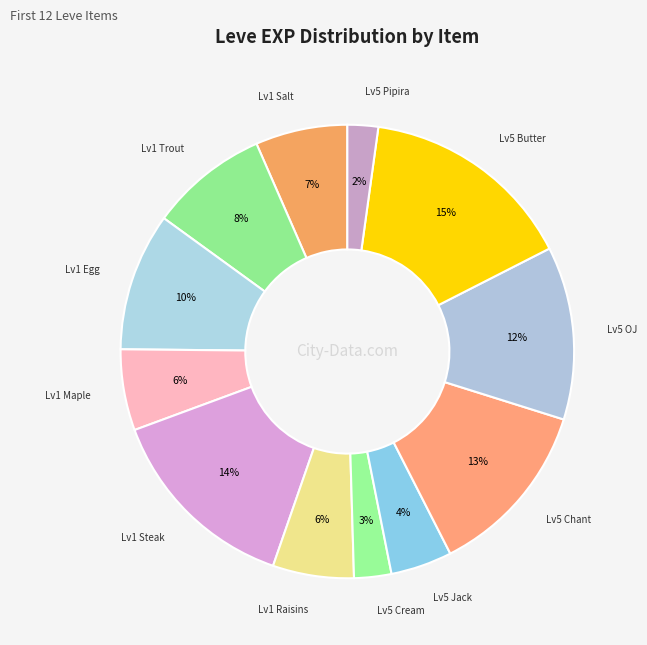

How many segments does this pie chart have?

12